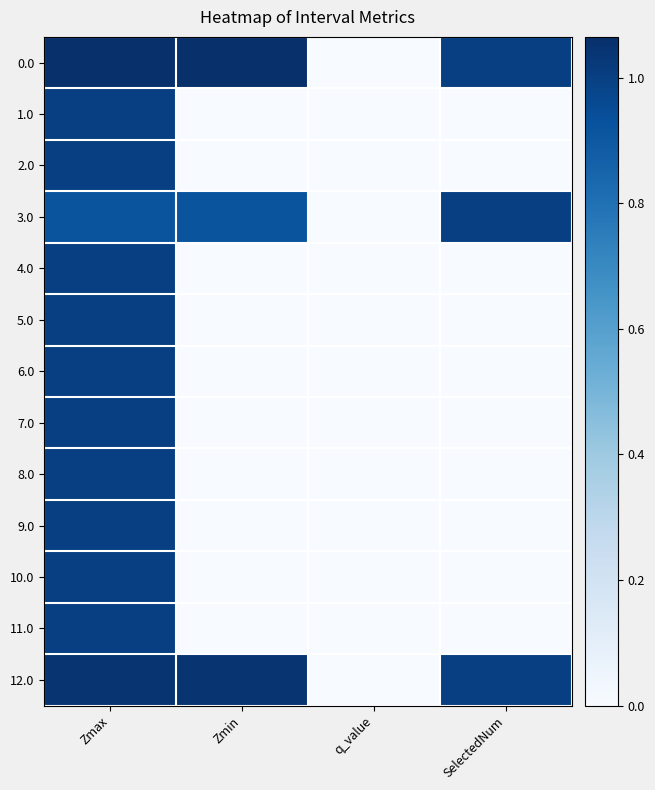

What is the total value across all series at Zmax?

13.0